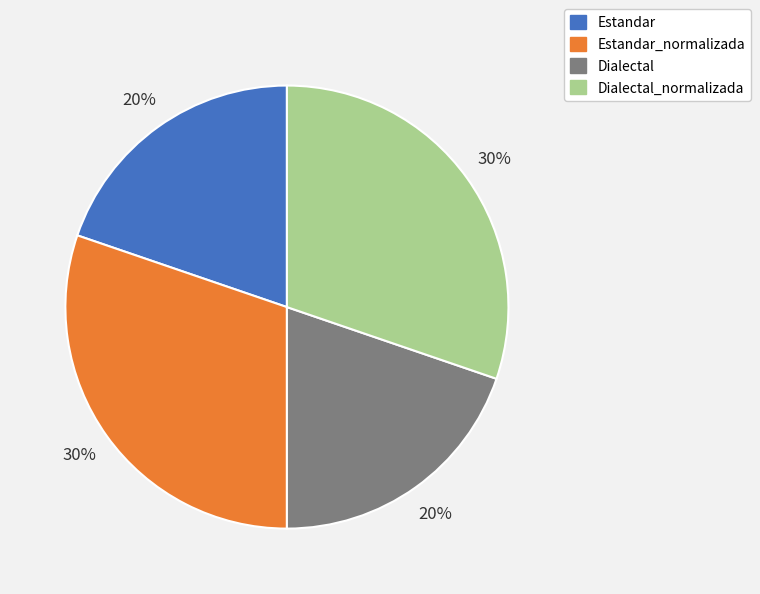

To the nearest percent, what percentage of the pie is Estandar?

20%